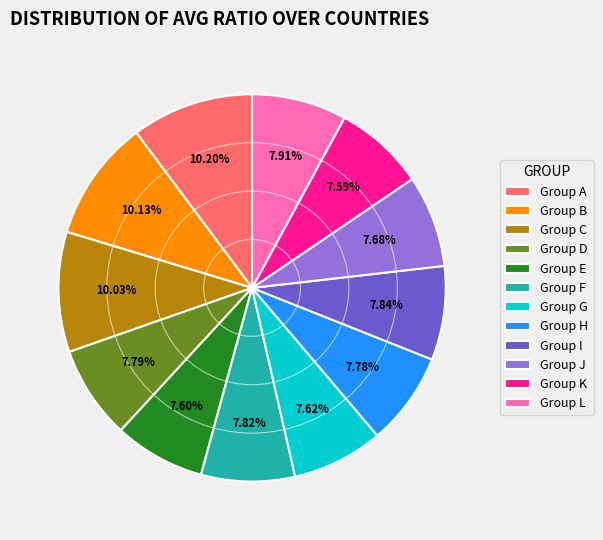

Is the sum of Group I and Group K greater than half?

No